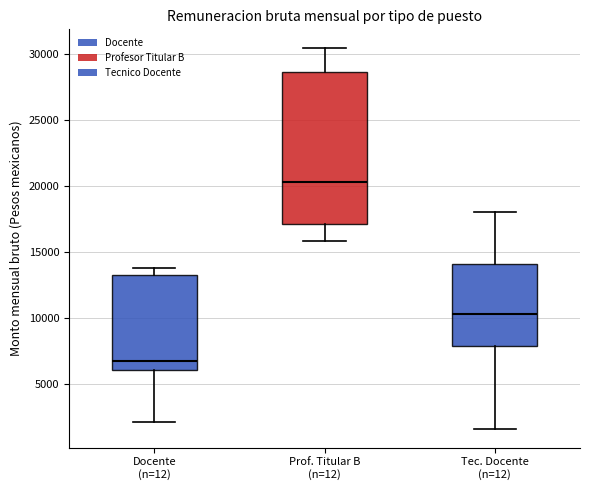

Reading left to right, read every box against the y-axis: the position of its median line, the range the box covers, and the ends of its whiskers. The values are not printed on the chart, so give them approximately, as read against the axis.

Docente (n=12): median 7000, box 6000 to 13000, whiskers 2000 to 14000
Prof. Titular B (n=12): median 20500, box 17000 to 28500, whiskers 16000 to 30500
Tec. Docente (n=12): median 10500, box 8000 to 14000, whiskers 1500 to 18000